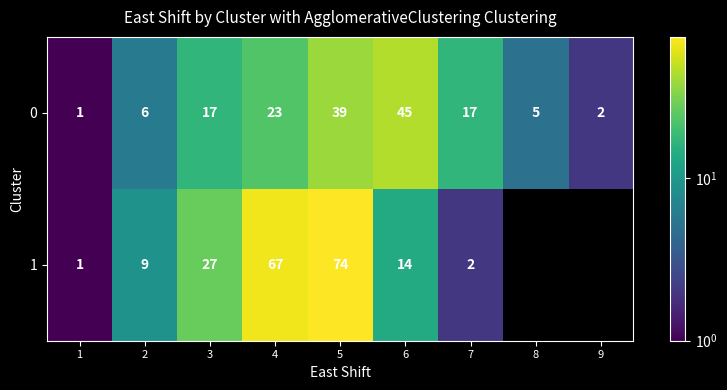

At which label is 0 closest to 23?

4